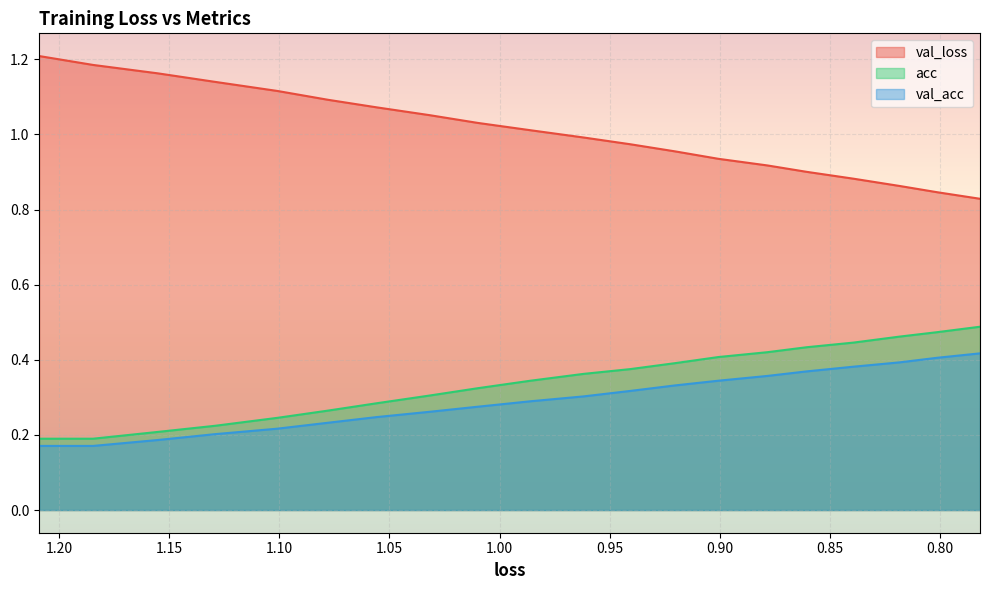

True or false: val_loss and val_acc intersect in this chart.

False